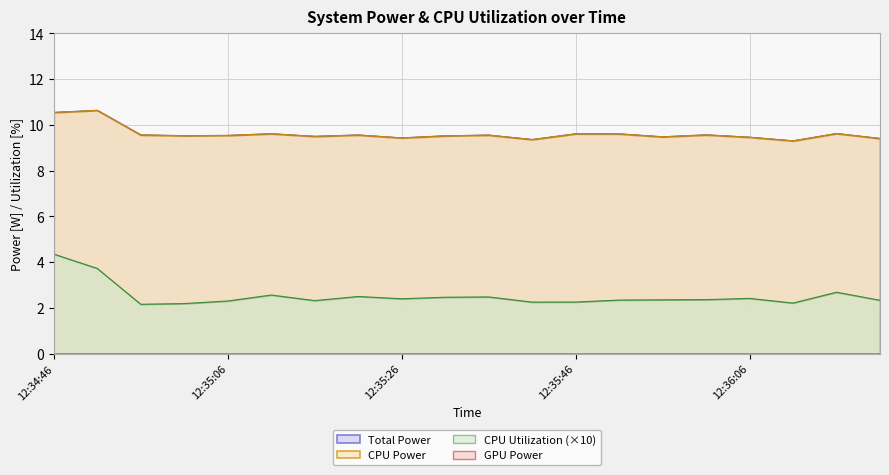

True or false: CPU Power has more than 1 interior local peaks.

True